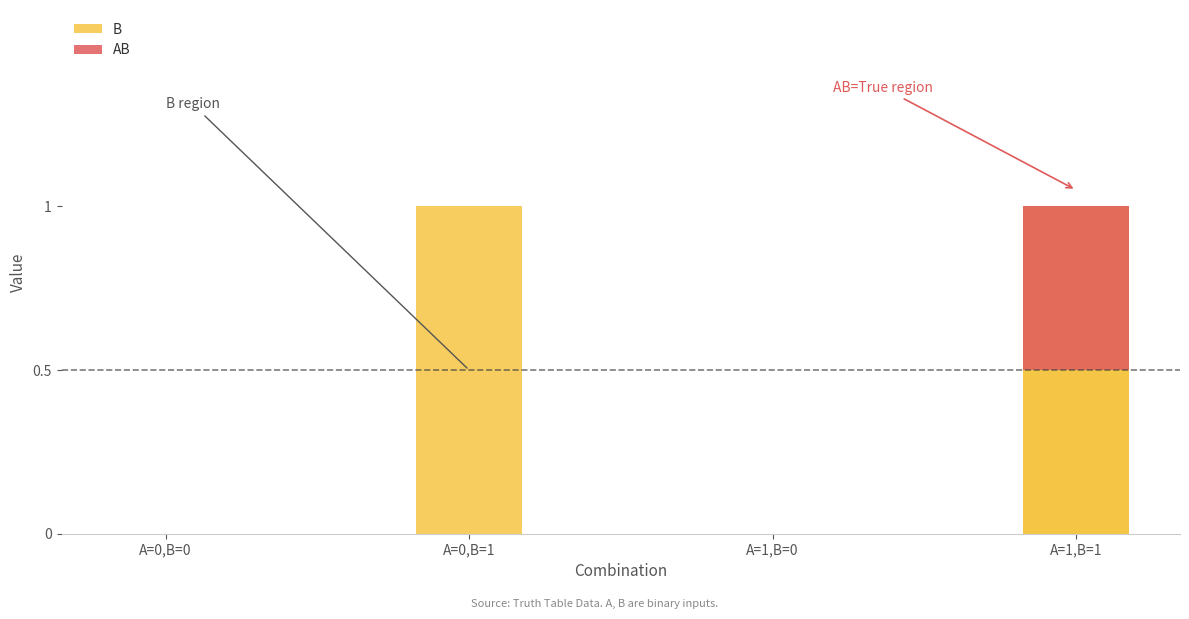

What is the greatest value displayed?

1.0